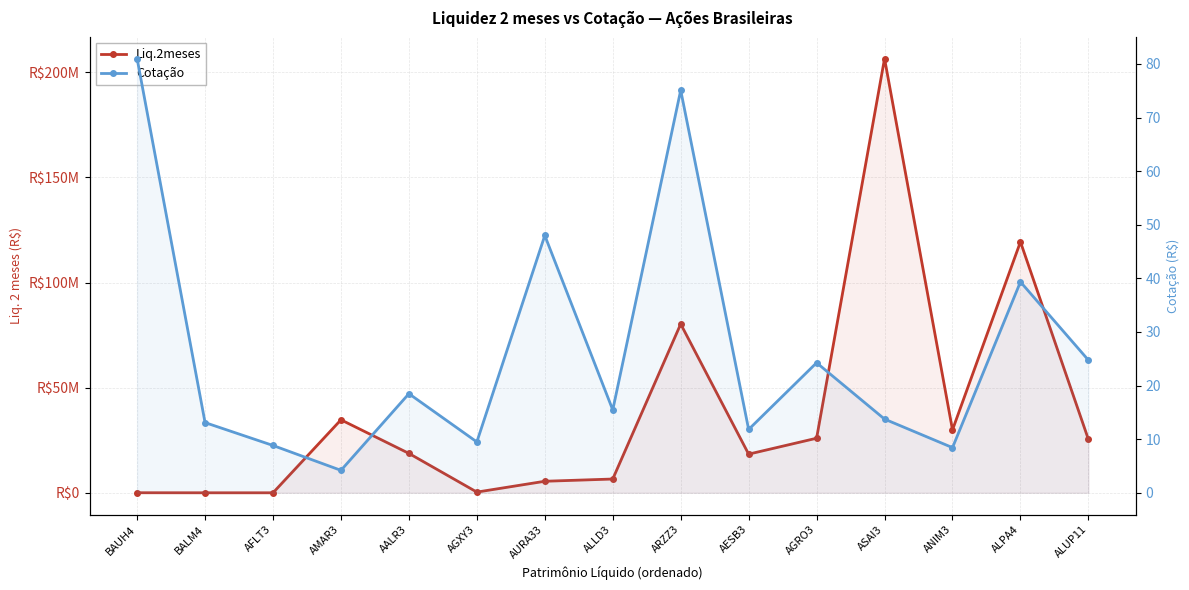

True or false: Liq.2meses and Cotação intersect in this chart.

False